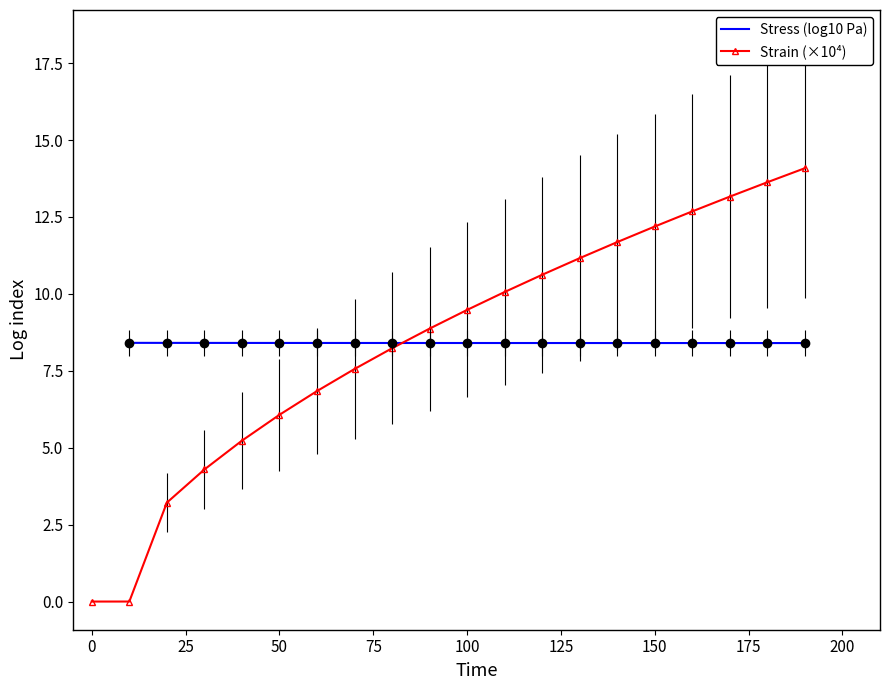

Is it true that Strain (×10⁴) equals 12.2 at 150?

True